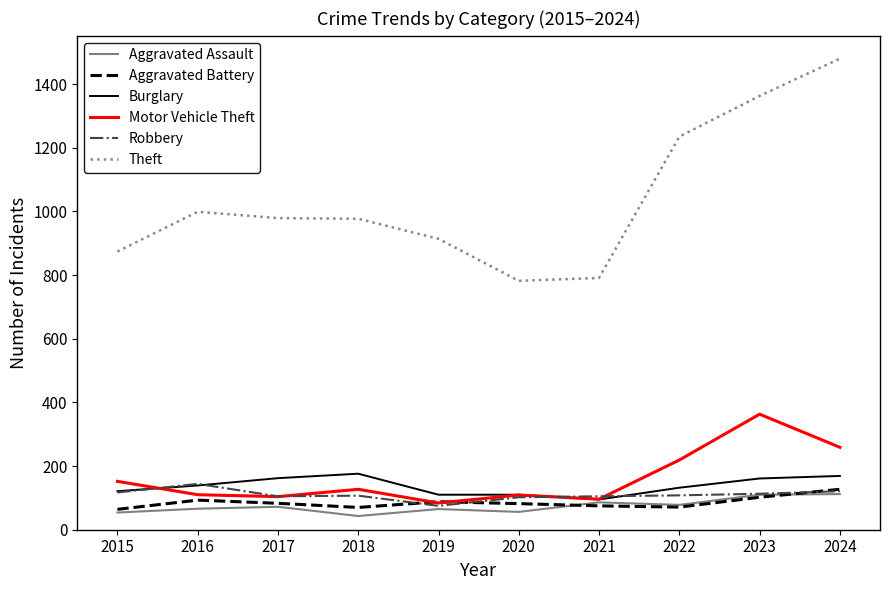

True or false: Theft and Aggravated Battery cross at least once.

False